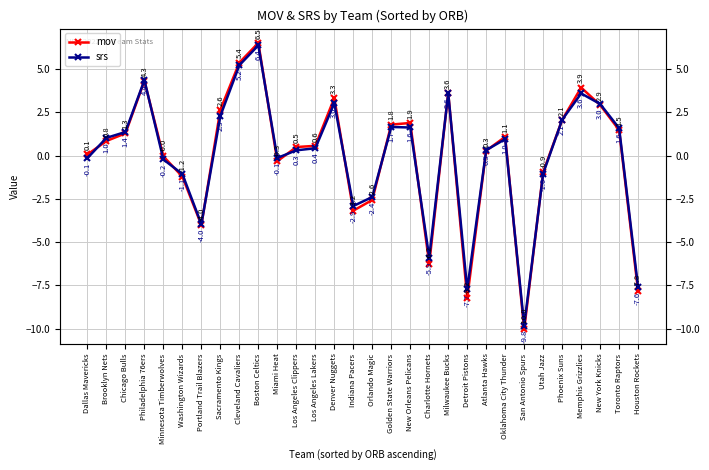

What is the approximate value of srs at Sacramento Kings?

2.3